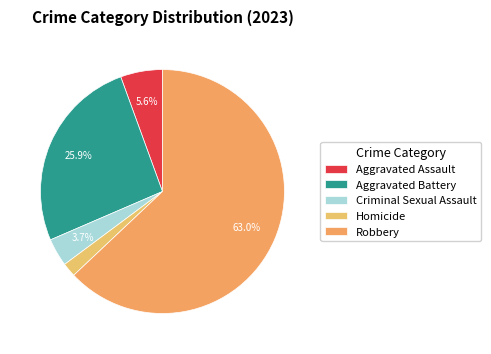

To the nearest percent, what is the average slice percentage?

20%